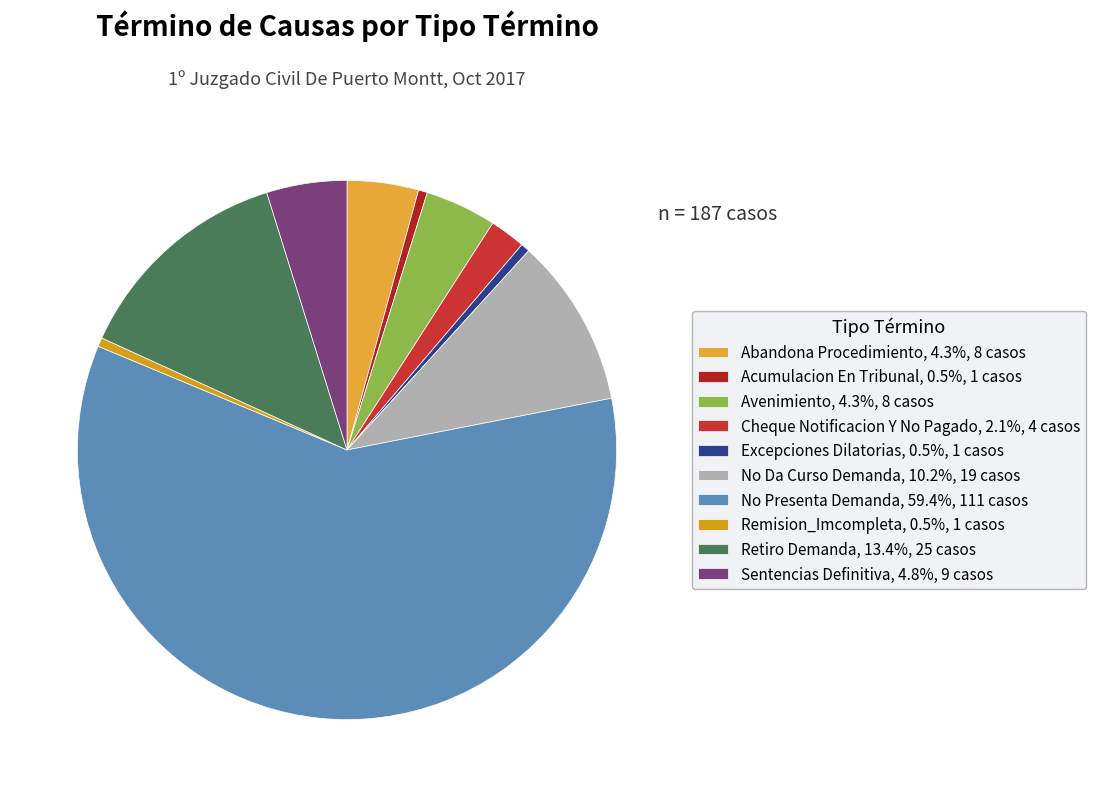

To the nearest percent, what is the combined percentage of Abandona Procedimiento and Remision_Imcompleta?

5%